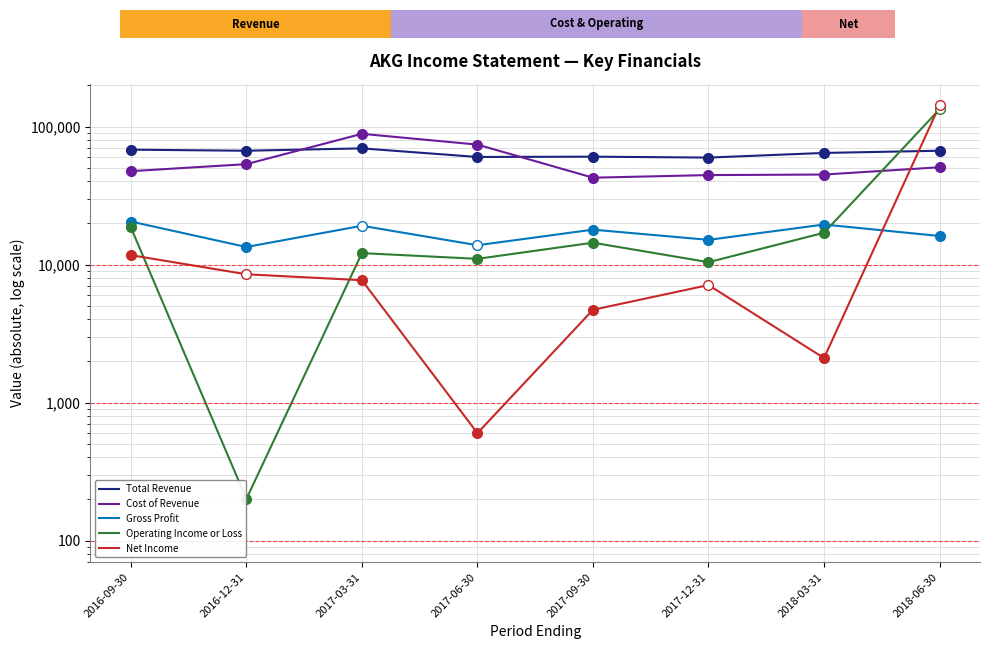

What is the greatest value displayed?

142300